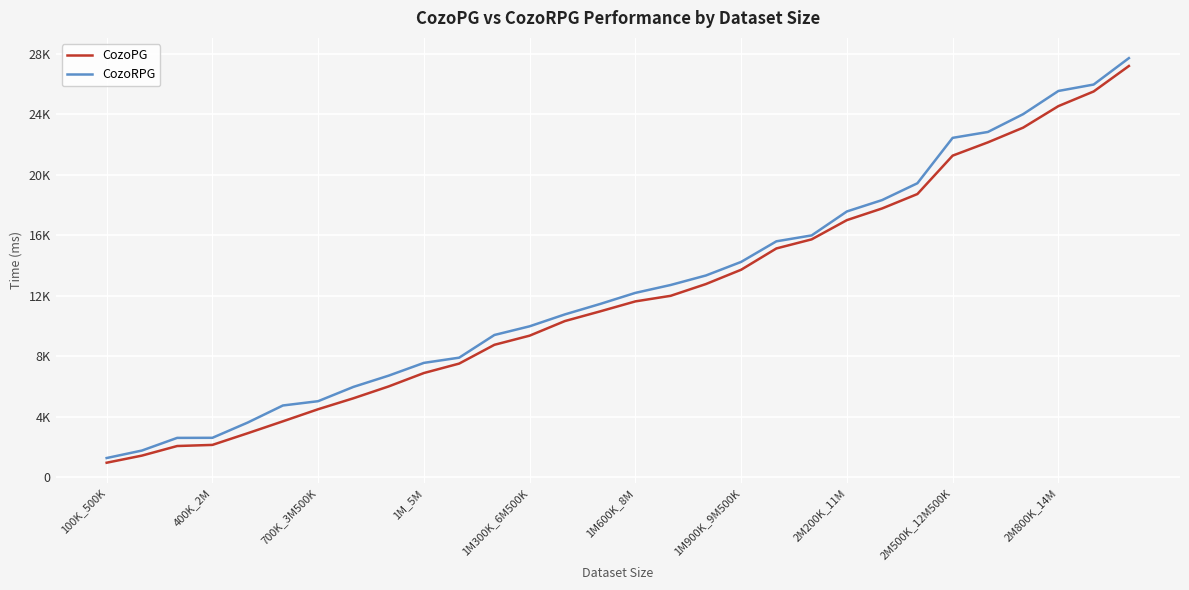

Does the chart have visible grid lines?

Yes